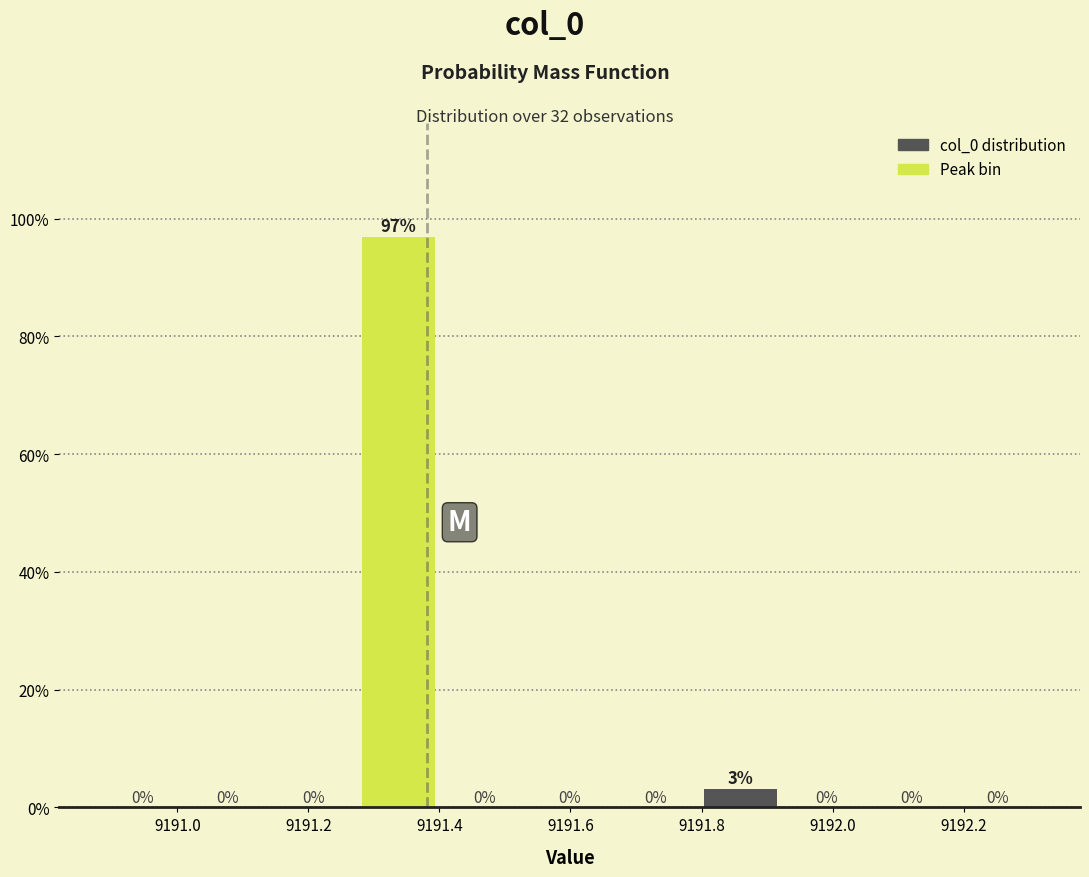

Which range on the x-axis has the tallest bar?

9191.28 to 9191.40